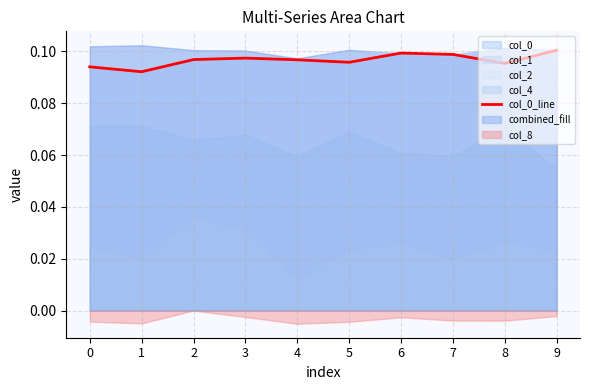

List the labels in order of value, largest first.

9, 6, 7, 3, 2, 4, 5, 8, 0, 1